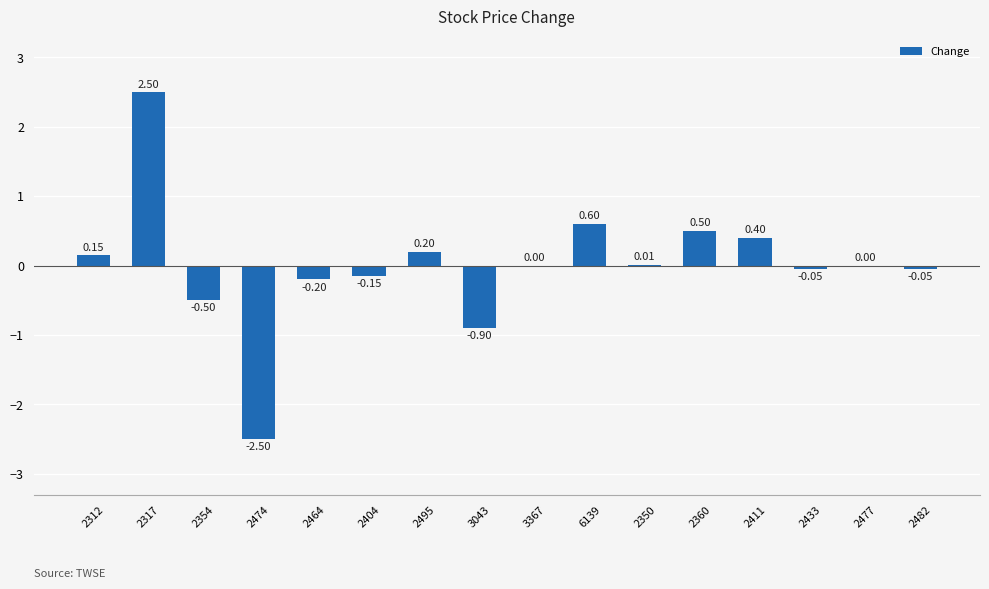

The value at 2477 is 0.0. True or false?

True